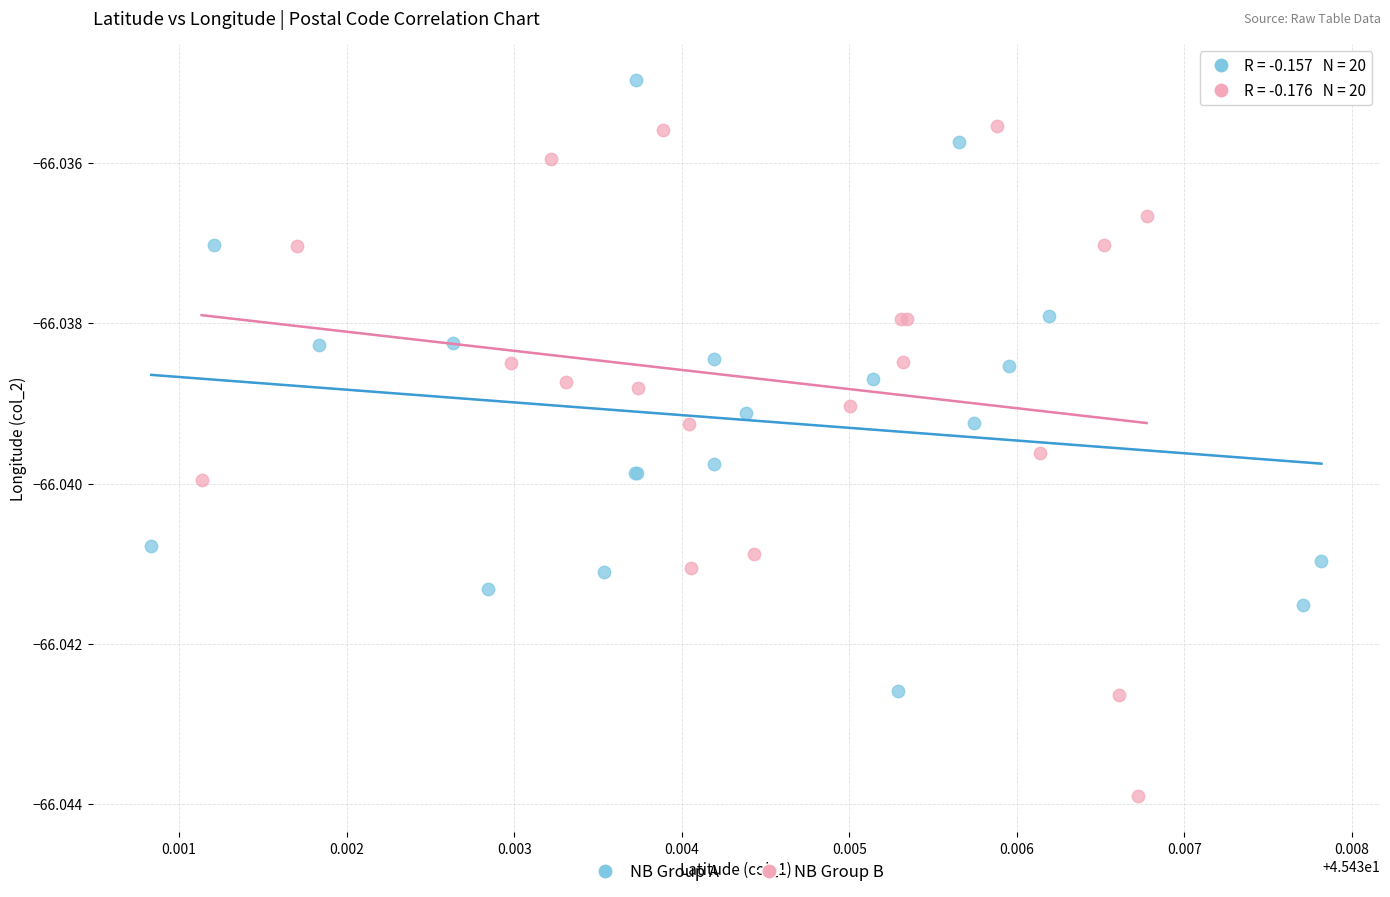

Which series contains the highest Y value?

NB Group A